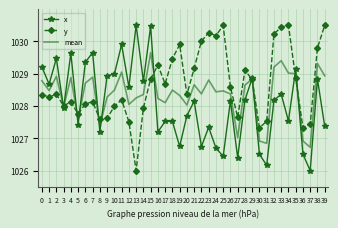

List the series in order of their overall mean, lowest first.

x, mean, y